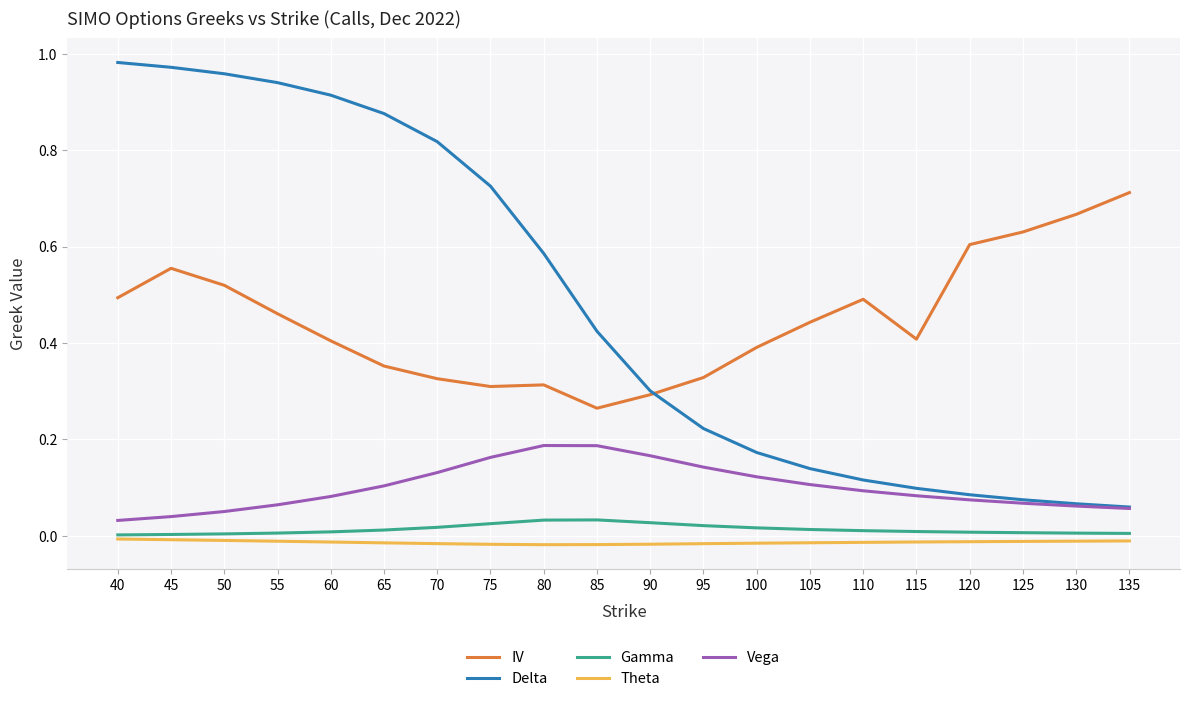

True or false: Delta and Gamma intersect in this chart.

False